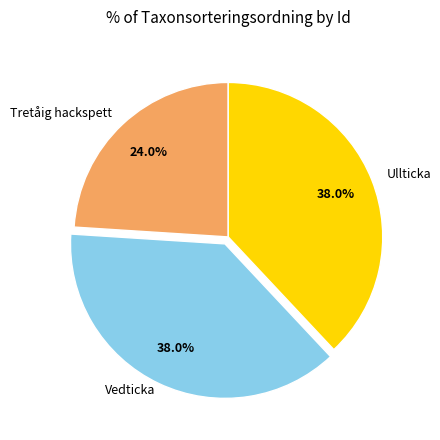

Does any single category account for the majority?

No